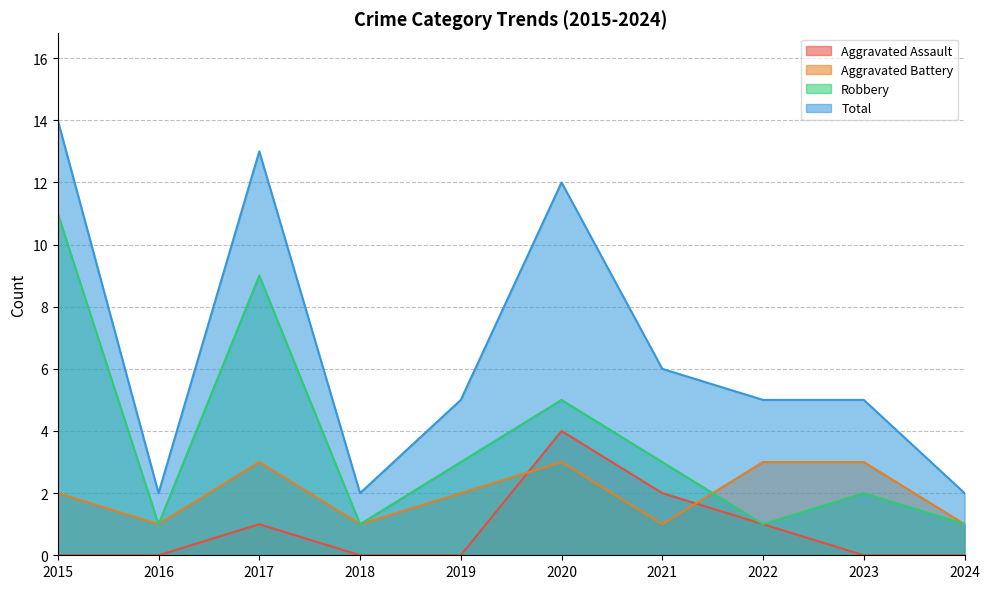

What is the difference between the maximum and second lowest values in the Total series?

12